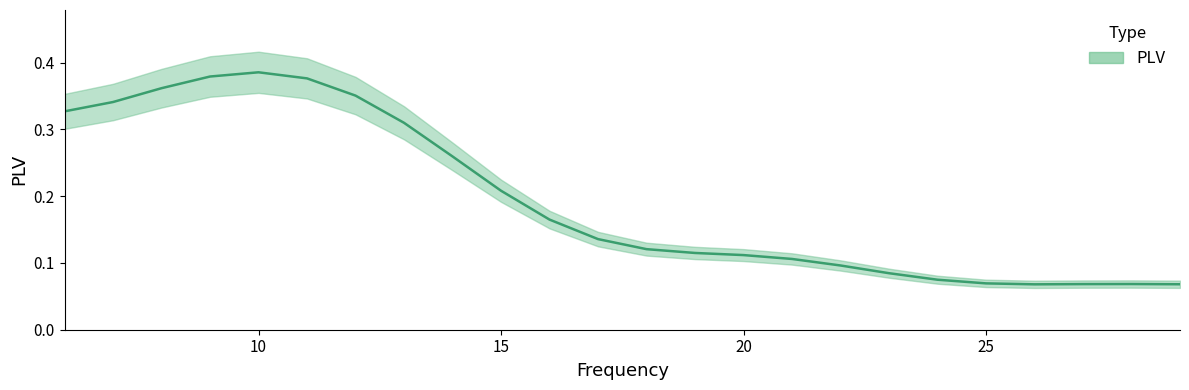

True or false: the data shows 0.2 at 11.

False